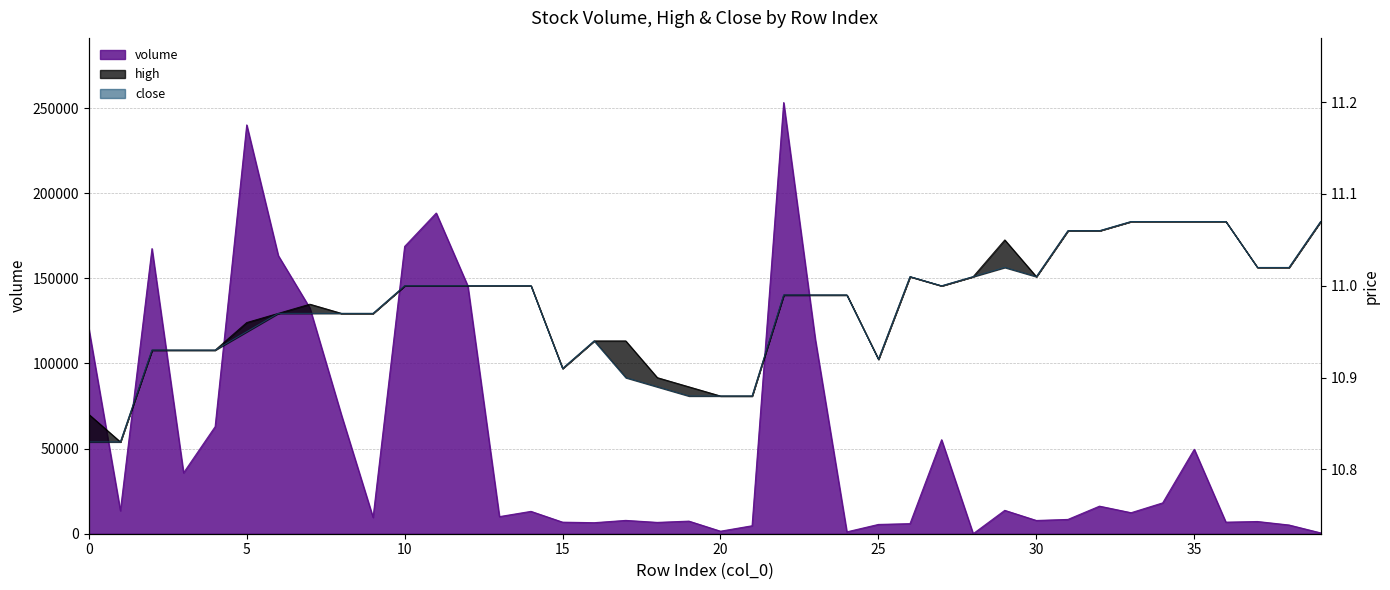

What is the value of the close point at the 10th from the left?

11.0